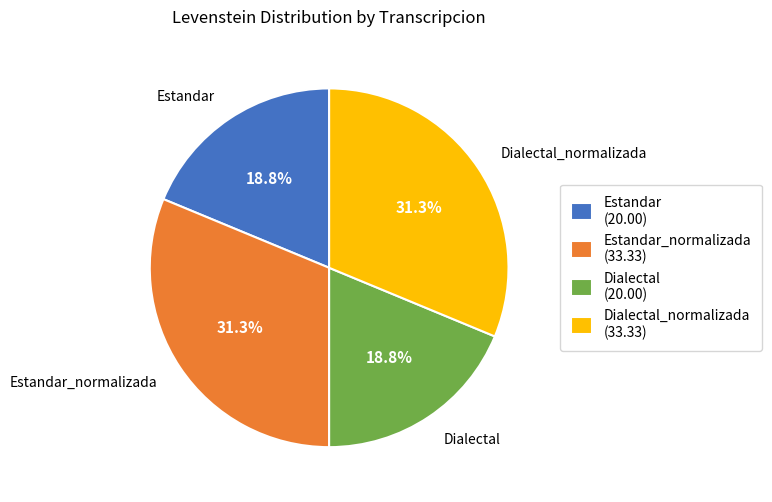

What percentage do Estandar_normalizada and Estandar together represent?

50.0%